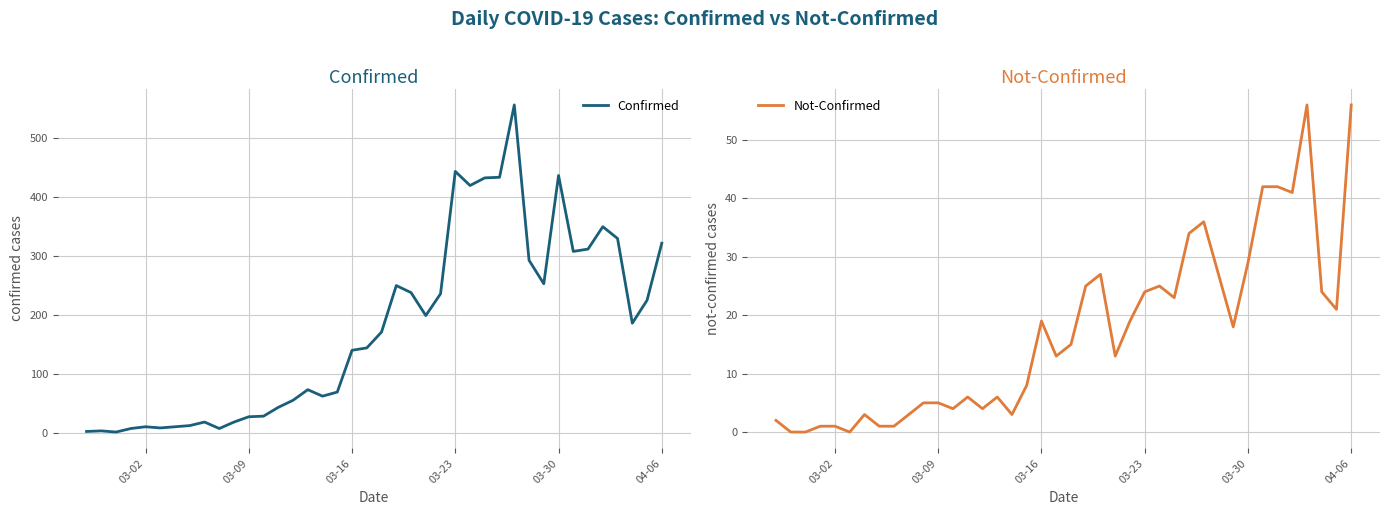

How many data points in Not-Confirmed are less than 15?

20